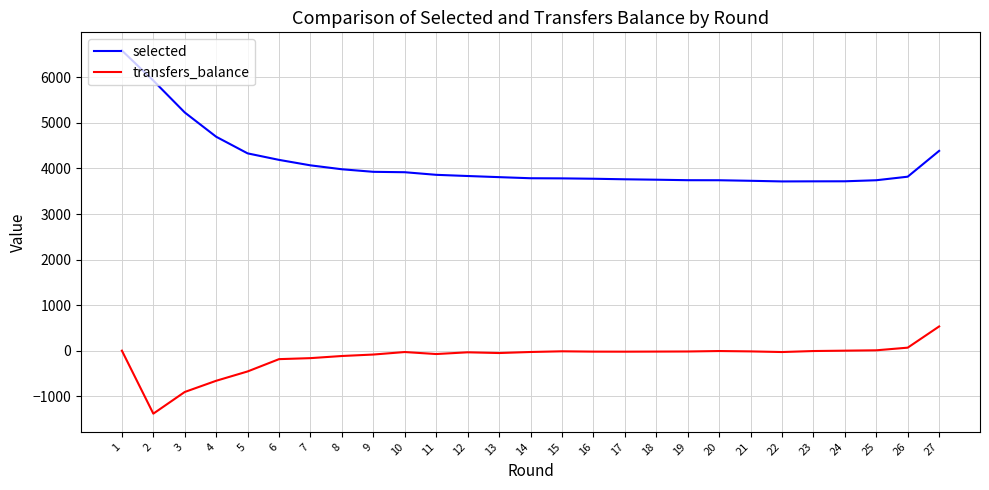

At which label does transfers_balance reach its minimum?

2